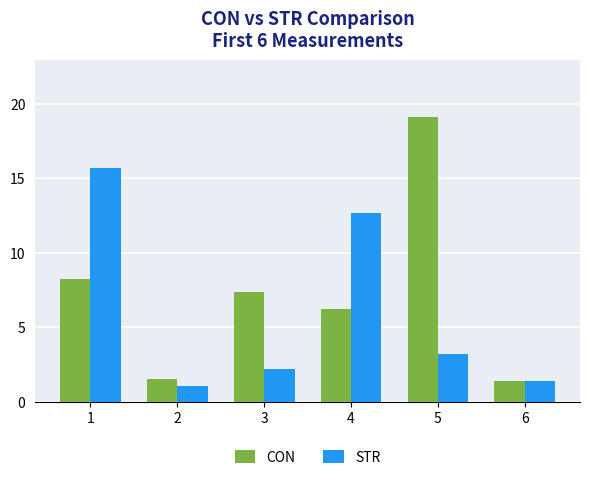

At which category is the sum across all series the highest?

1